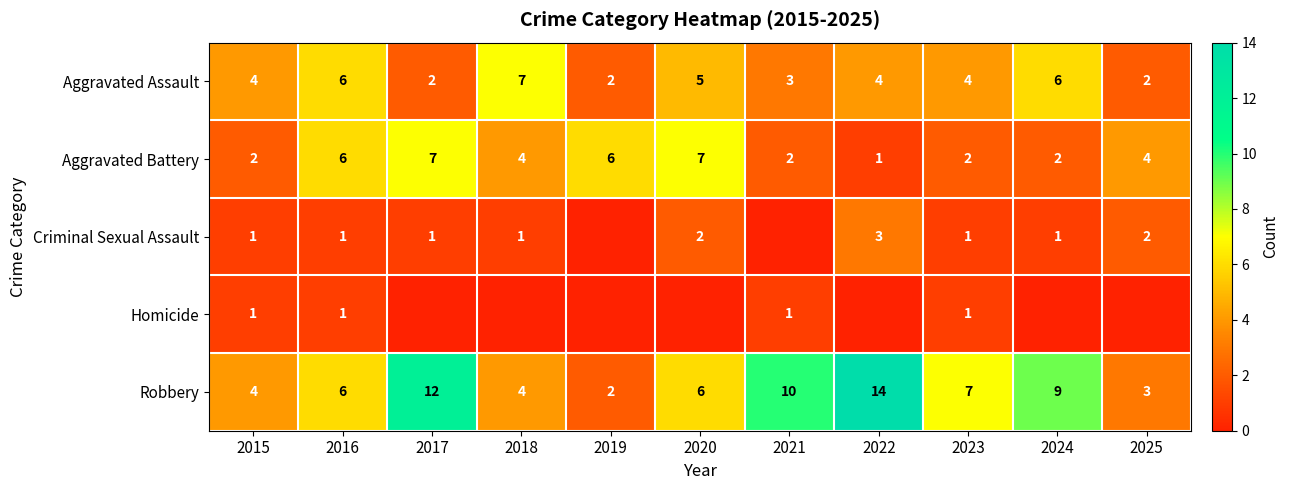

What is the minimum value for Aggravated Battery?

1